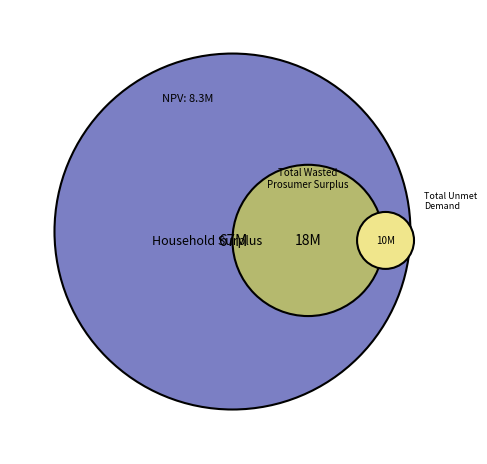

To the nearest percent, what portion does Total Unmet Demand represent?

10%